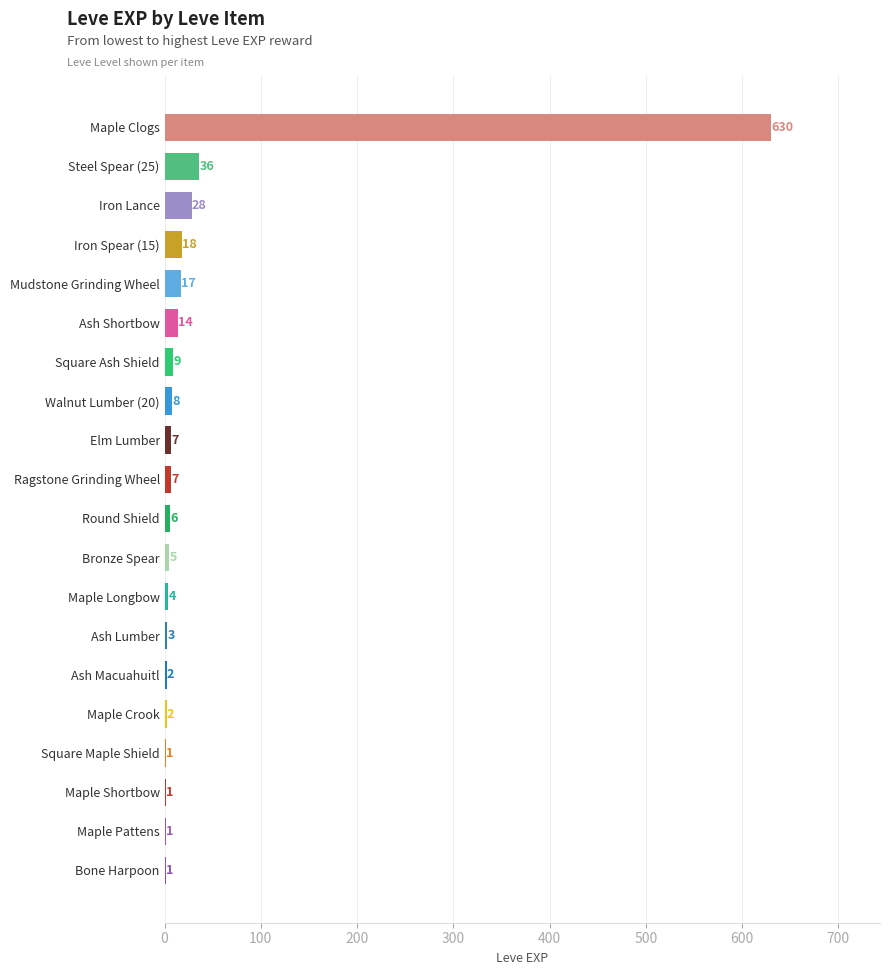

What is the sum of the values at Square Maple Shield and Maple Crook?

3